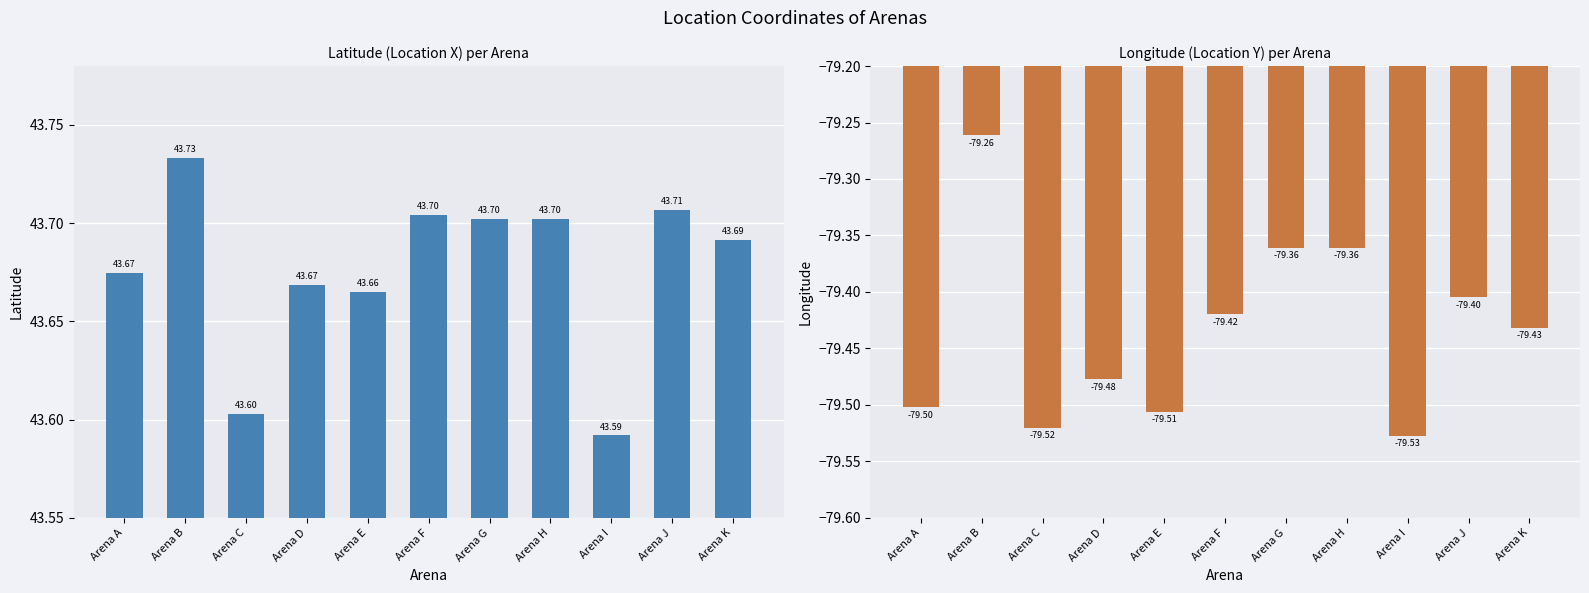

What is the difference between the second highest and minimum values in the Location X(Lat) series?

0.1